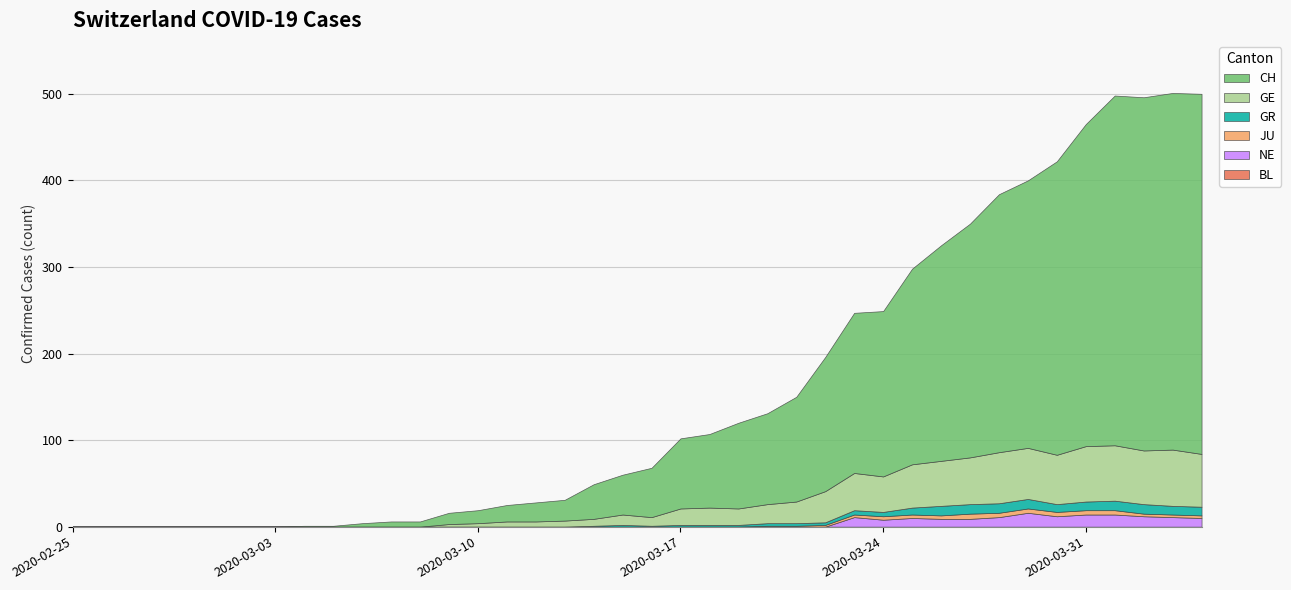

The GR series shows 1 at 25. True or false?

False